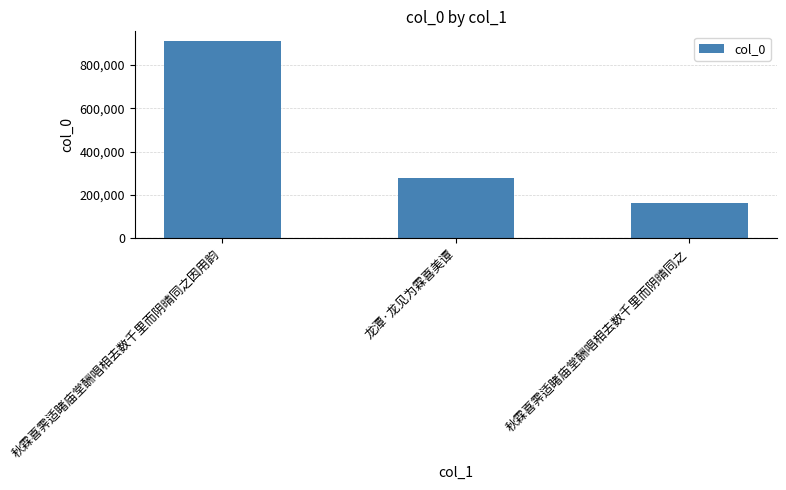

Read the value at 龙潭·龙见为霖喜美谭, to the nearest 100.

278500